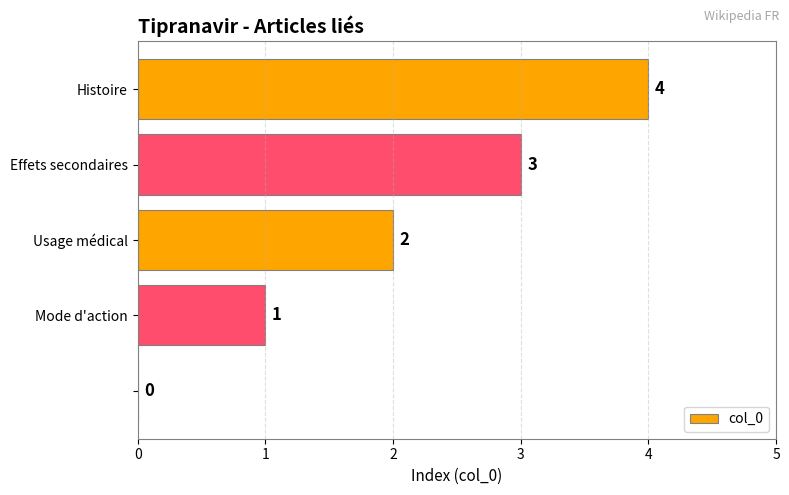

What is the sum of all values?

10